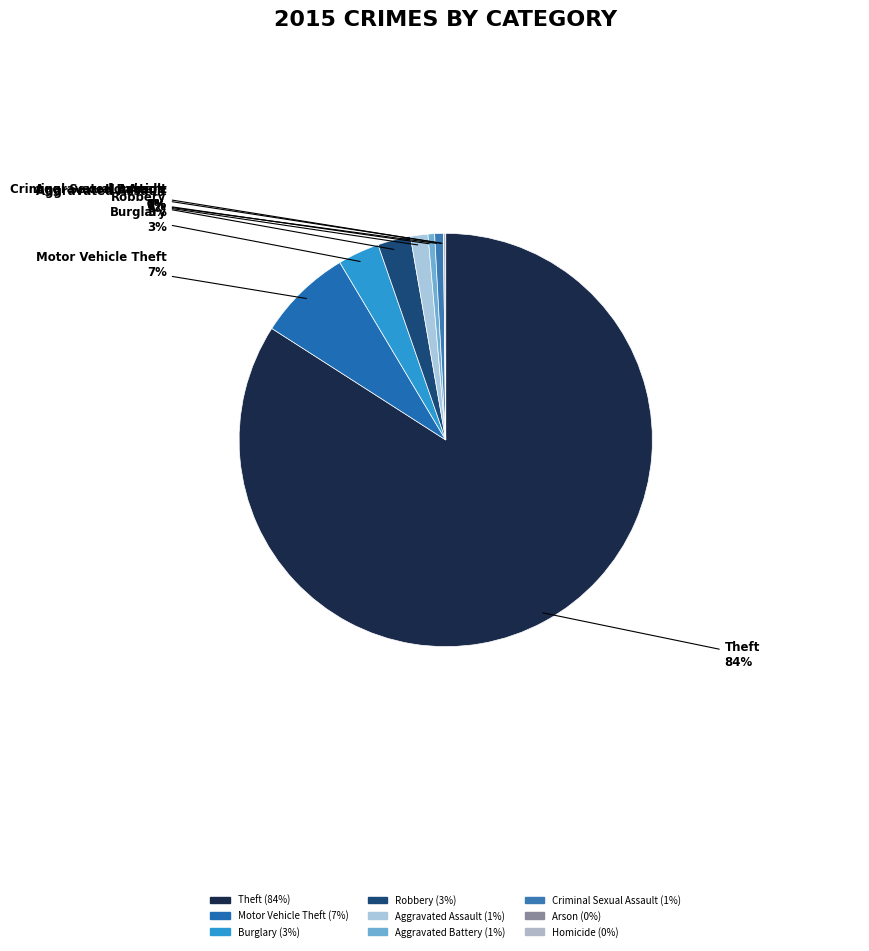

The Robbery slice represents 9% of the pie. True or false?

False